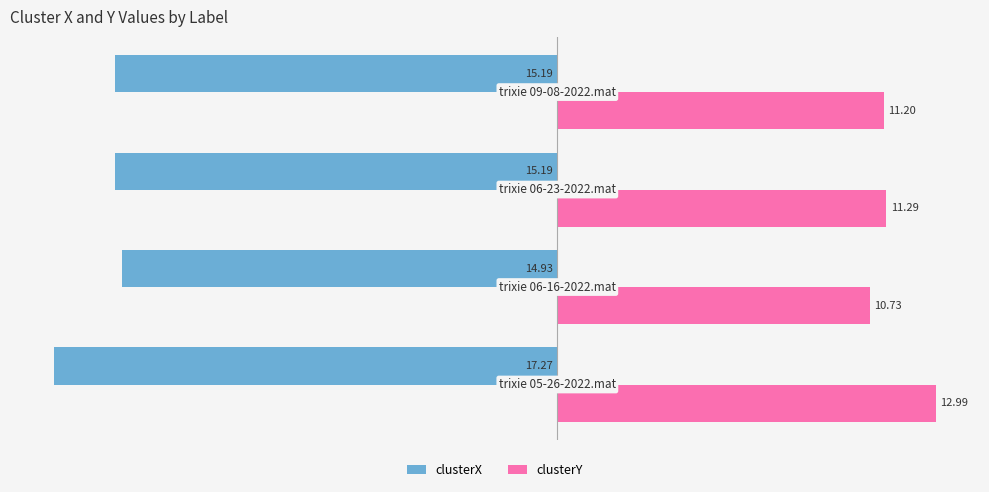

What is the average value of the clusterY series?

11.6